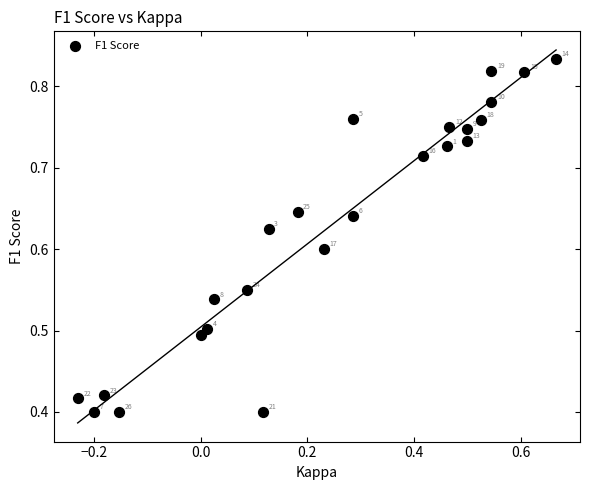

What is the range of X values (max minus min)?

0.9